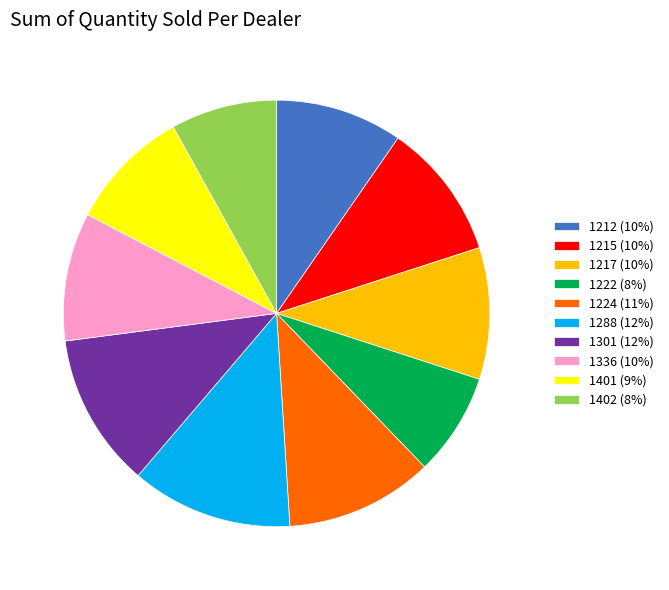

What is the ratio of the value at 1301 (12%) to the value at 1212 (10%)?

1.2